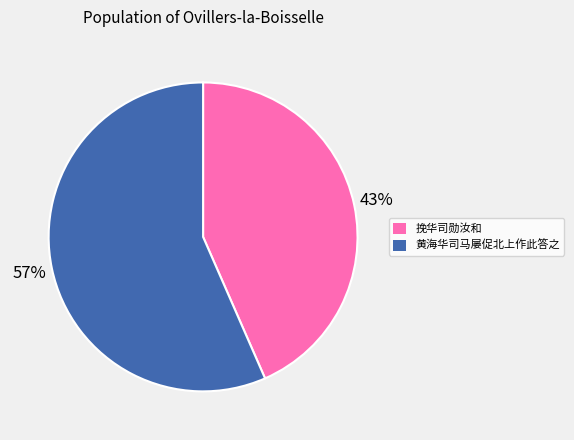

How many slices are in this pie chart?

2